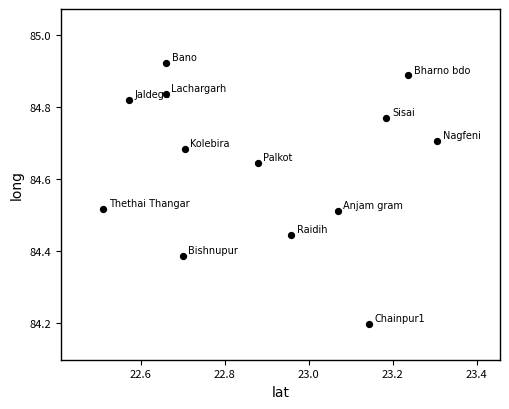

What Y value in the scatter plot is closest to 84?

84.2